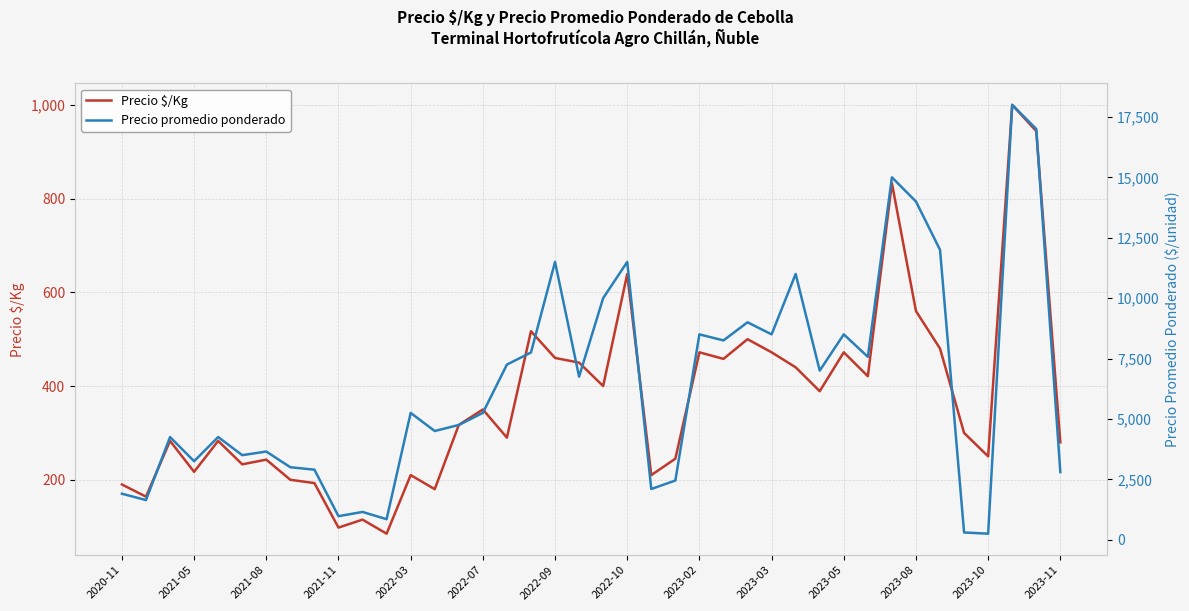

Count the number of data series in this chart.

2